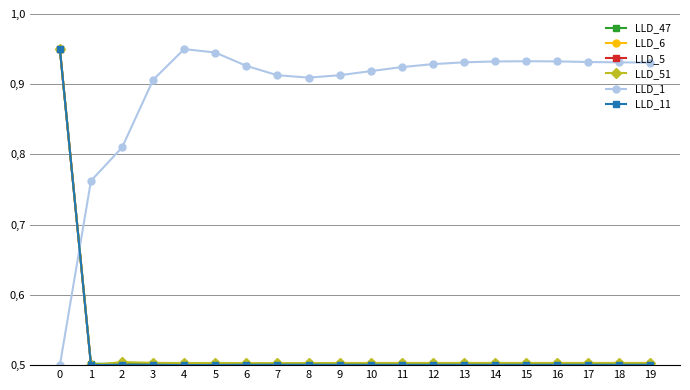

True or false: LLD_1 and LLD_11 intersect in this chart.

True